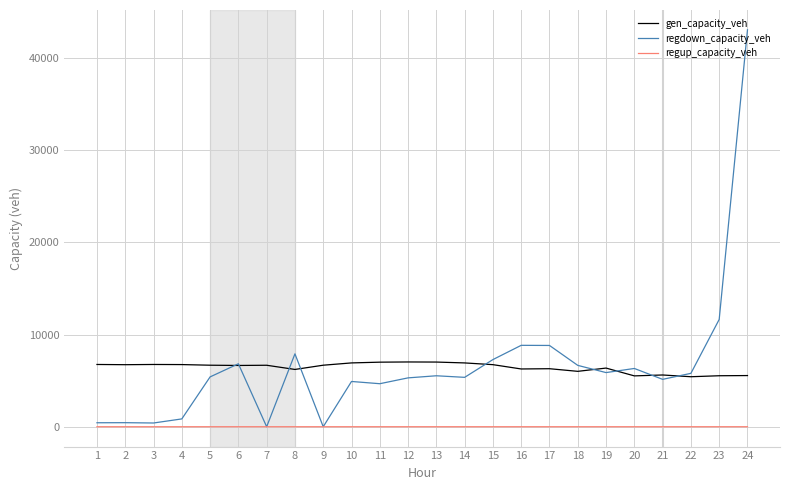

Read the regdown_capacity_veh value at 4.

849.2